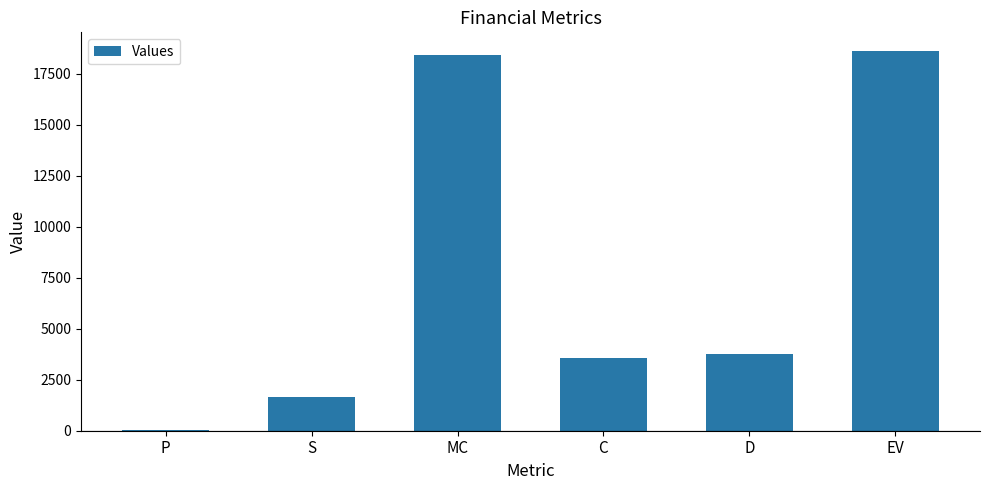

Are the bars grouped side by side (vs. stacked)?

No